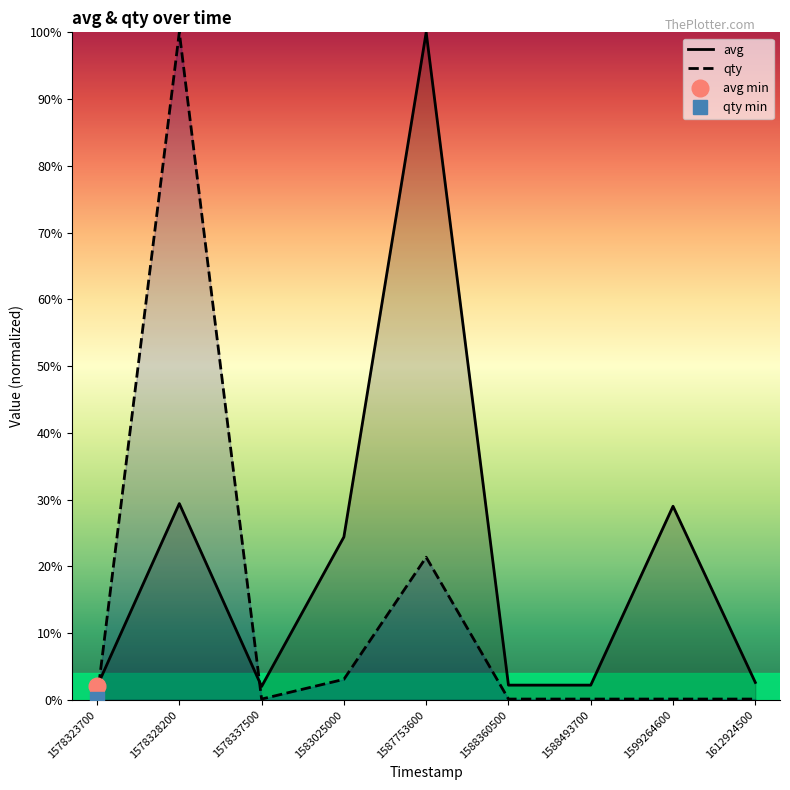

True or false: qty has a value of 21.4 at 1587753600.

True